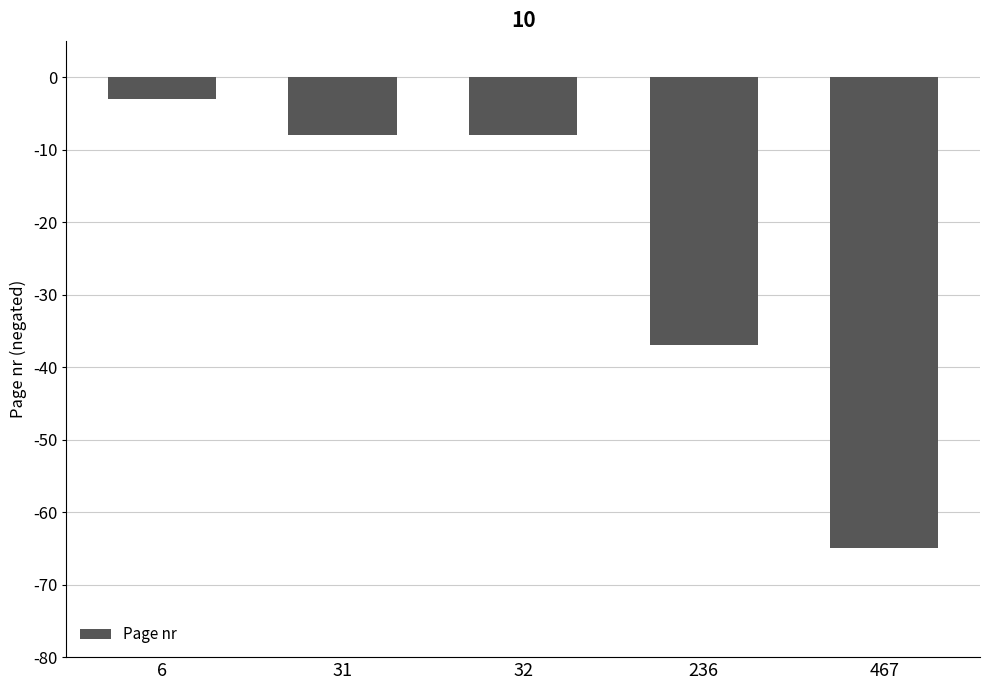

How many categories are shown in the chart?

5